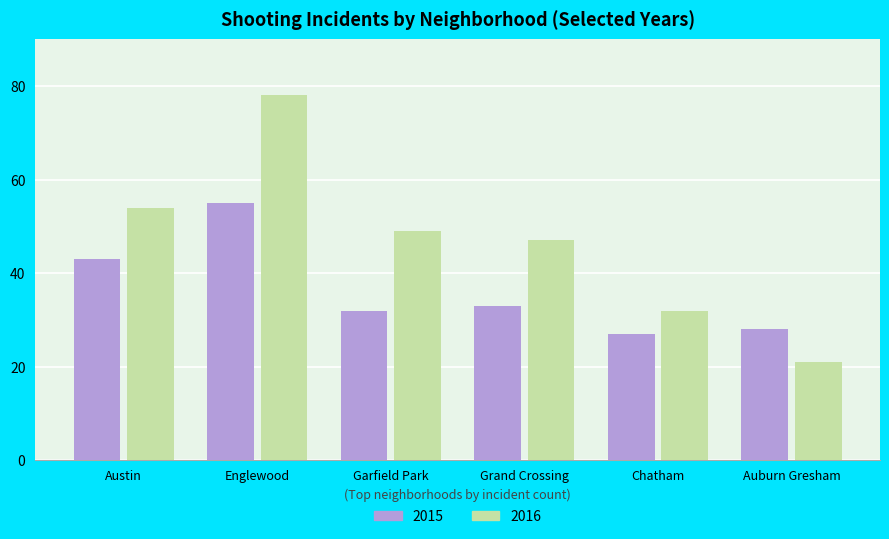

List the series in order of their peak value, highest first.

2016, 2015